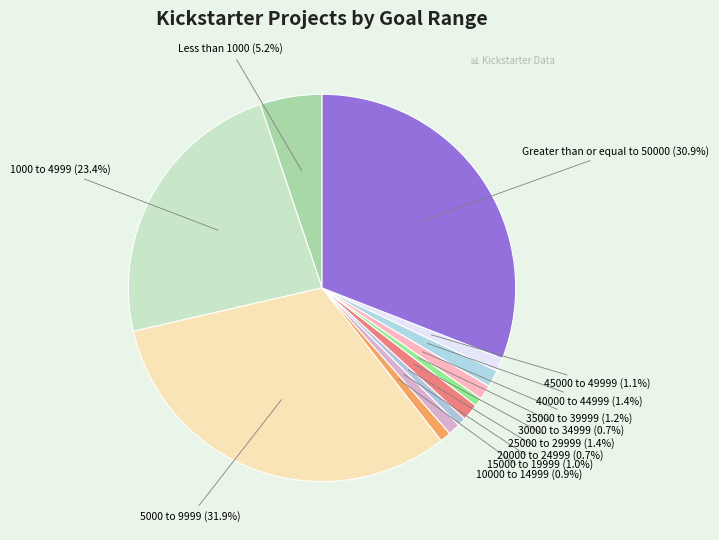

How many segments does this pie chart have?

12